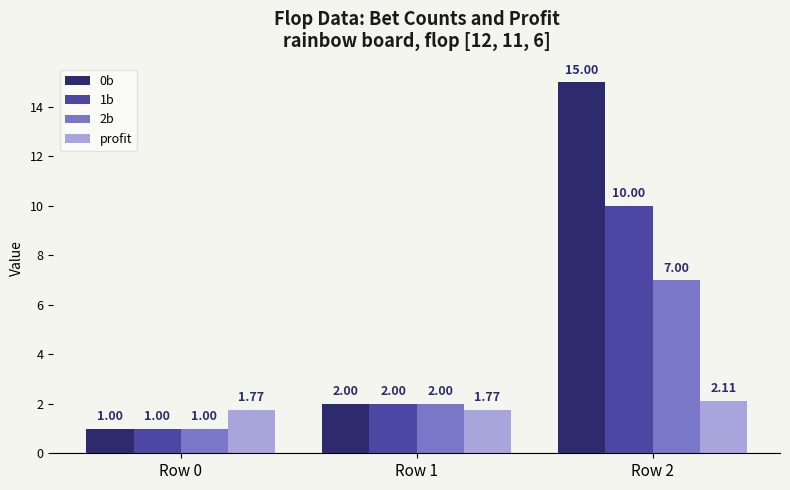

What is the value of the 2b bar at the 3rd from the left?

7.0